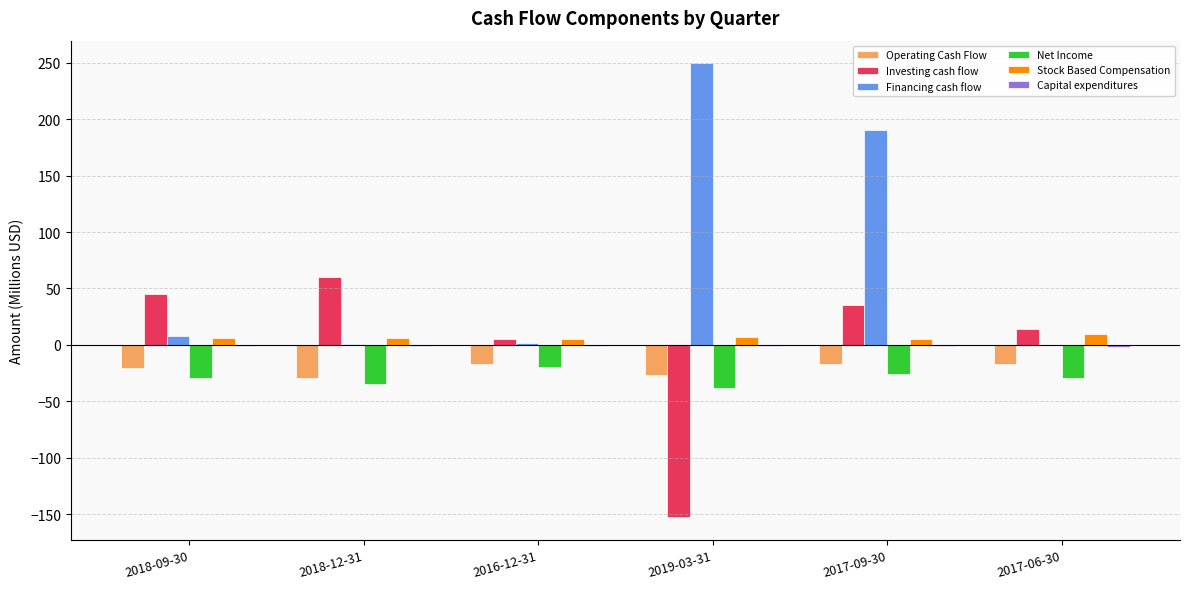

At which category is the sum across all series the highest?

2017-09-30